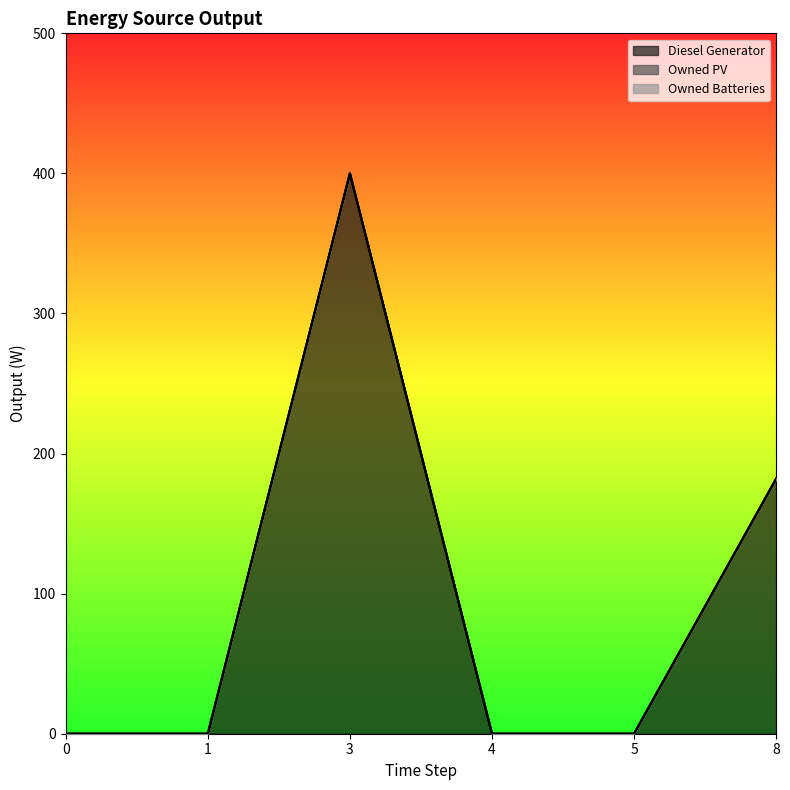

True or false: Diesel Generator and Owned PV intersect in this chart.

False